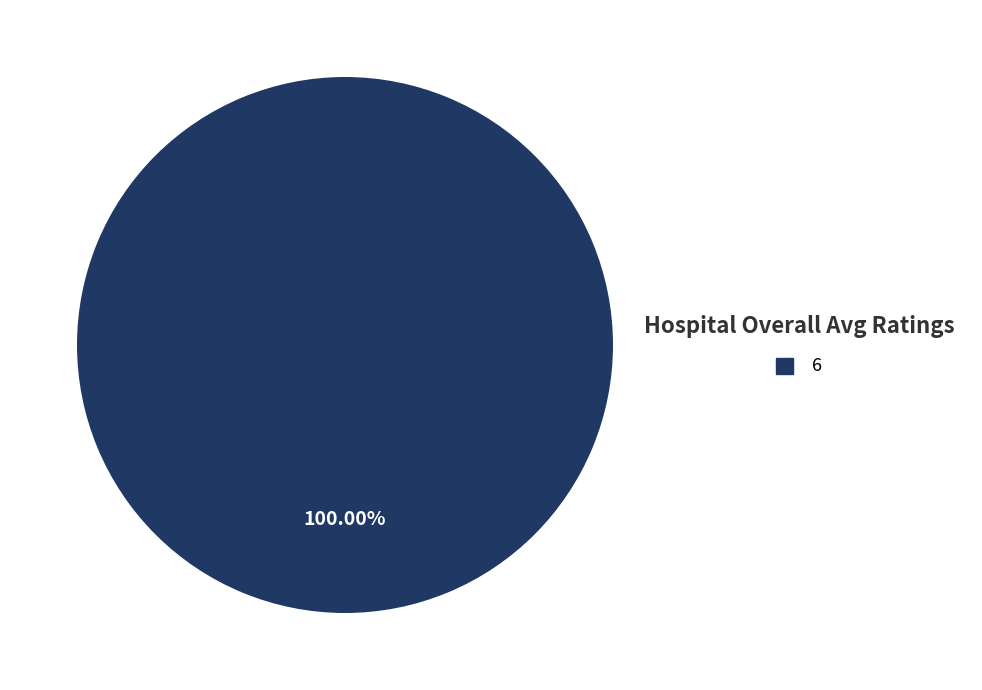

Is there a majority slice in this chart?

Yes